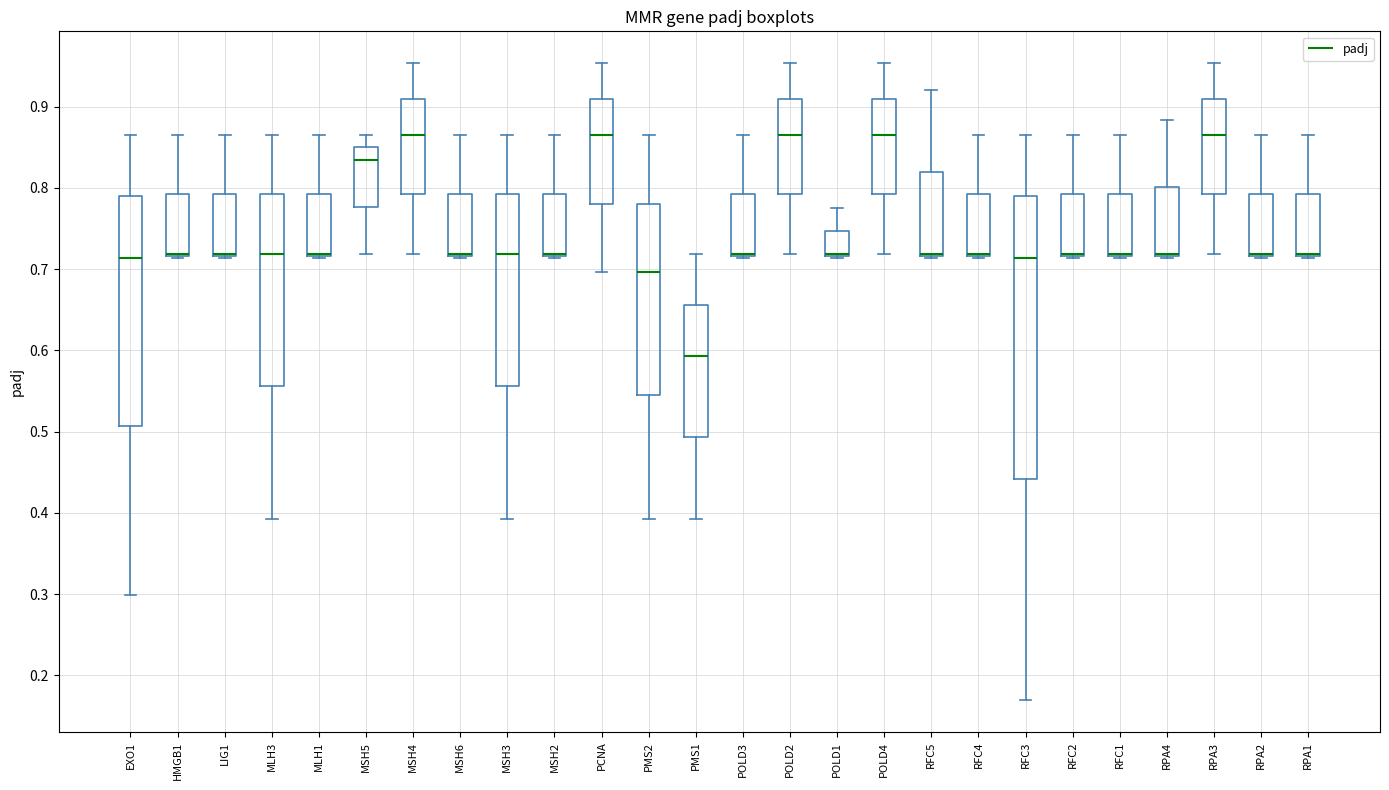

Reading left to right, transcribe this box plot: for each box, give where its median line is, the range the box spans, and where its two whiskers end, as read against the y-axis. The values are not printed on the chart, so give them approximately, as read against the axis.

EXO1: median 0.71, box 0.51 to 0.79, whiskers 0.30 to 0.86
HMGB1: median 0.72 (drawn on the box's lower edge), box 0.72 to 0.79, whiskers 0.71 to 0.86
LIG1: median 0.72 (drawn on the box's lower edge), box 0.72 to 0.79, whiskers 0.71 to 0.86
MLH3: median 0.72, box 0.56 to 0.79, whiskers 0.39 to 0.86
MLH1: median 0.72 (drawn on the box's lower edge), box 0.72 to 0.79, whiskers 0.71 to 0.86
MSH5: median 0.83, box 0.78 to 0.85, whiskers 0.72 to 0.86
MSH4: median 0.86, box 0.79 to 0.91, whiskers 0.72 to 0.95
MSH6: median 0.72 (drawn on the box's lower edge), box 0.72 to 0.79, whiskers 0.71 to 0.86
MSH3: median 0.72, box 0.56 to 0.79, whiskers 0.39 to 0.86
MSH2: median 0.72 (drawn on the box's lower edge), box 0.72 to 0.79, whiskers 0.71 to 0.86
PCNA: median 0.86, box 0.78 to 0.91, whiskers 0.70 to 0.95
PMS2: median 0.70, box 0.54 to 0.78, whiskers 0.39 to 0.86
PMS1: median 0.59, box 0.49 to 0.66, whiskers 0.39 to 0.72
POLD3: median 0.72 (drawn on the box's lower edge), box 0.72 to 0.79, whiskers 0.71 to 0.86
POLD2: median 0.86, box 0.79 to 0.91, whiskers 0.72 to 0.95
POLD1: median 0.72 (drawn on the box's lower edge), box 0.72 to 0.75, whiskers 0.71 to 0.77
POLD4: median 0.86, box 0.79 to 0.91, whiskers 0.72 to 0.95
RFC5: median 0.72 (drawn on the box's lower edge), box 0.72 to 0.82, whiskers 0.71 to 0.92
RFC4: median 0.72 (drawn on the box's lower edge), box 0.72 to 0.79, whiskers 0.71 to 0.86
RFC3: median 0.71, box 0.44 to 0.79, whiskers 0.17 to 0.86
RFC2: median 0.72 (drawn on the box's lower edge), box 0.72 to 0.79, whiskers 0.71 to 0.86
RFC1: median 0.72 (drawn on the box's lower edge), box 0.72 to 0.79, whiskers 0.71 to 0.86
RPA4: median 0.72 (drawn on the box's lower edge), box 0.72 to 0.80, whiskers 0.71 to 0.88
RPA3: median 0.86, box 0.79 to 0.91, whiskers 0.72 to 0.95
RPA2: median 0.72 (drawn on the box's lower edge), box 0.72 to 0.79, whiskers 0.71 to 0.86
RPA1: median 0.72 (drawn on the box's lower edge), box 0.72 to 0.79, whiskers 0.71 to 0.86